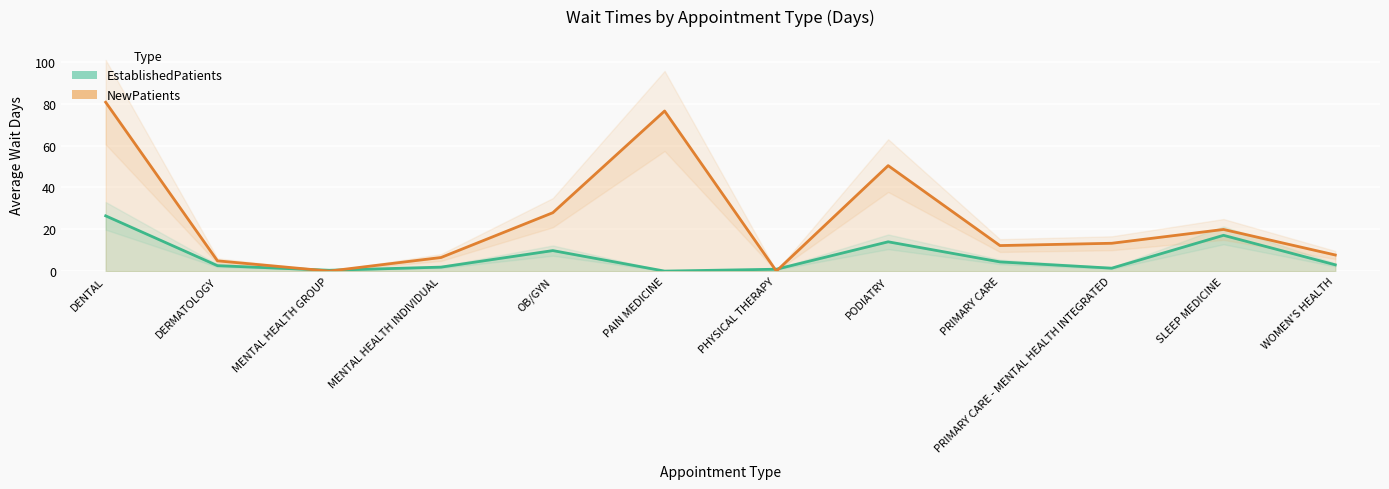

Which series has the widest spread of values?

NewPatients